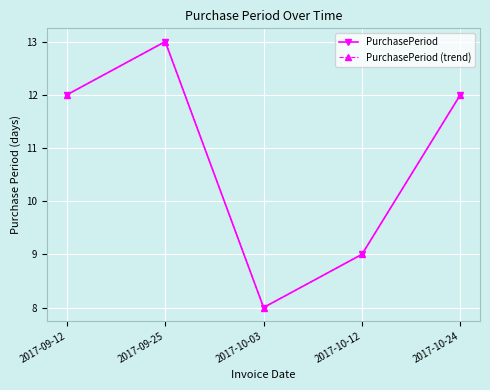

At how many categories does at least one series exceed 8?

4